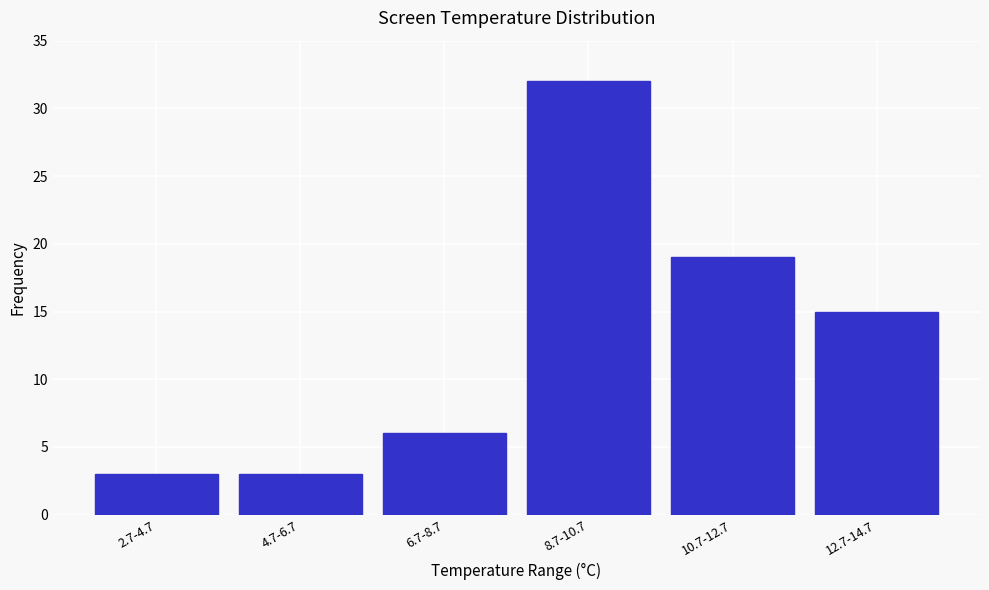

Reading right to left, what are all the values shown in this chart?

12.7-14.7=15	10.7-12.7=19	8.7-10.7=32	6.7-8.7=6	4.7-6.7=3	2.7-4.7=3